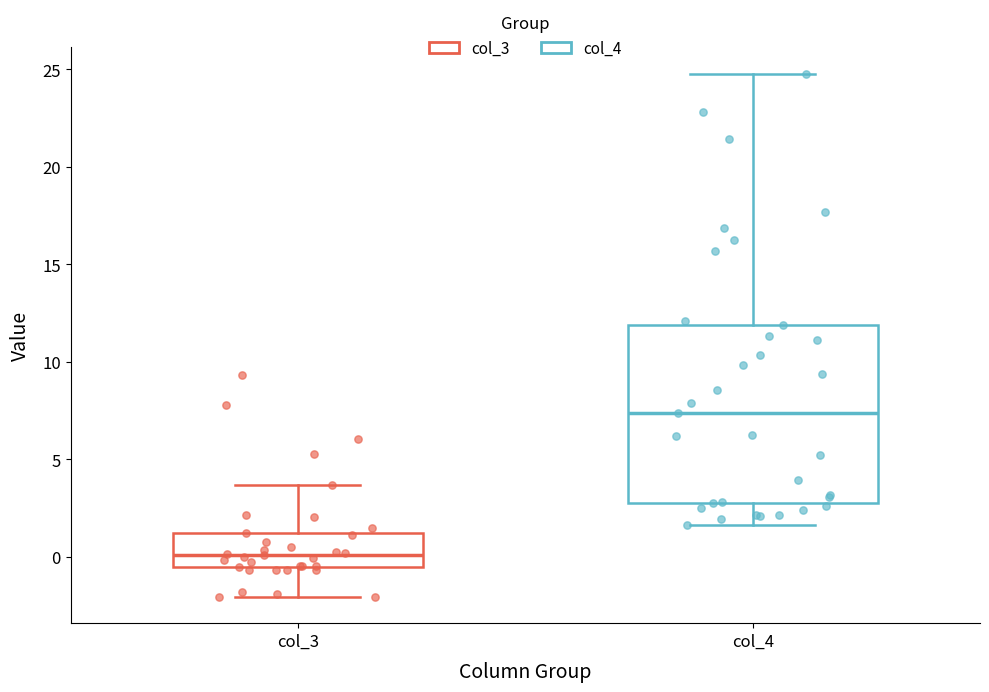

Where does the median line of the box for col_4 sit on the y-axis? The values are not printed on the chart, so give them approximately, as read against the axis.

7.5